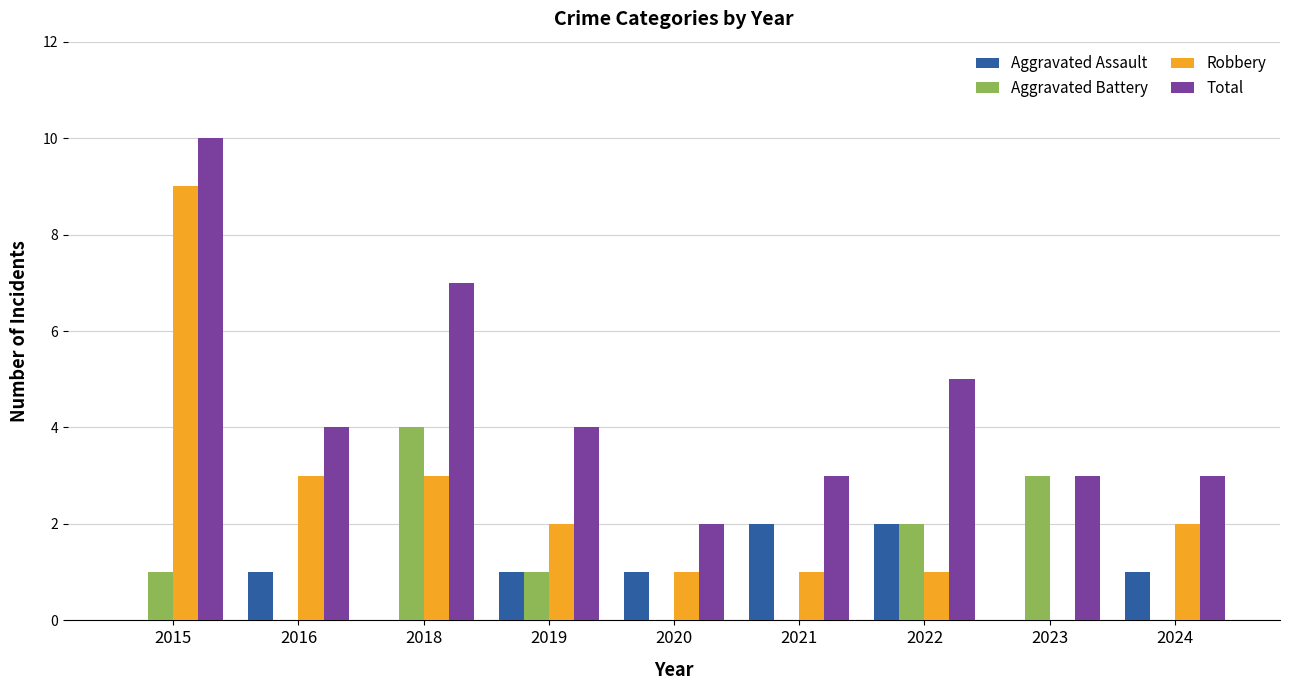

What is the difference between the Total values at 2021 and 2019?

1